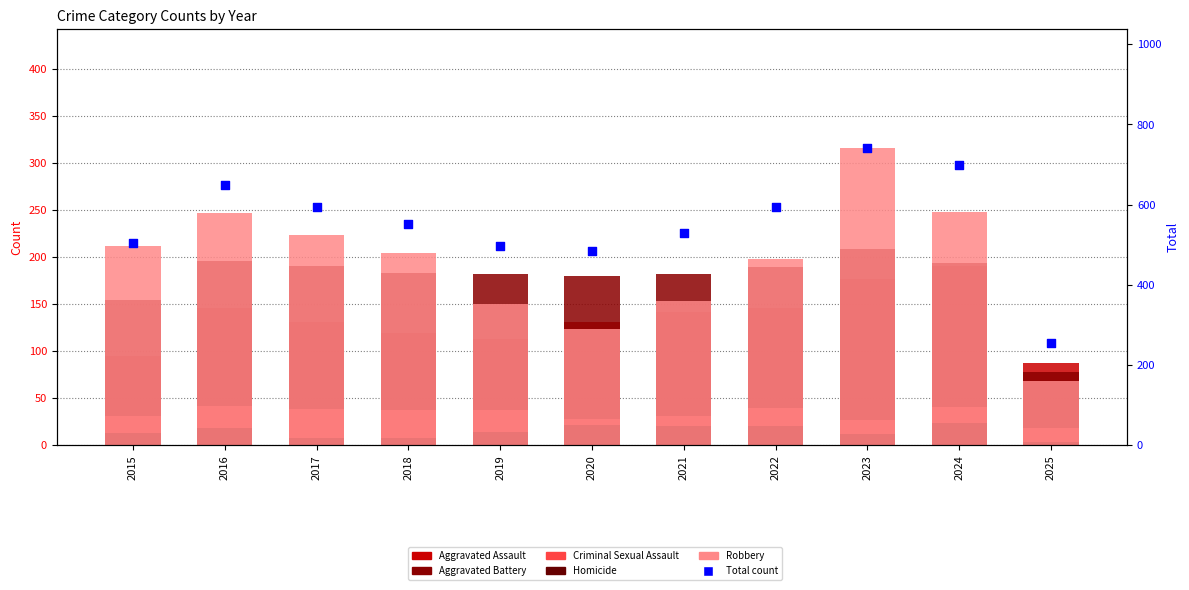

At how many categories does at least one series exceed 14?

11